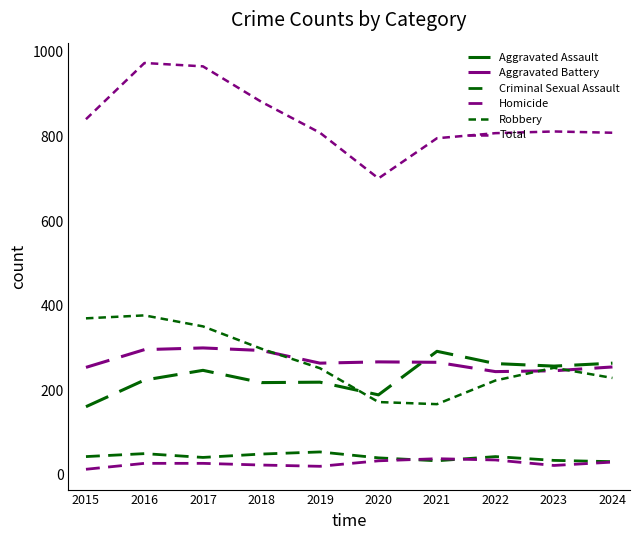

Does the chart display data point markers on the line(s)?

No